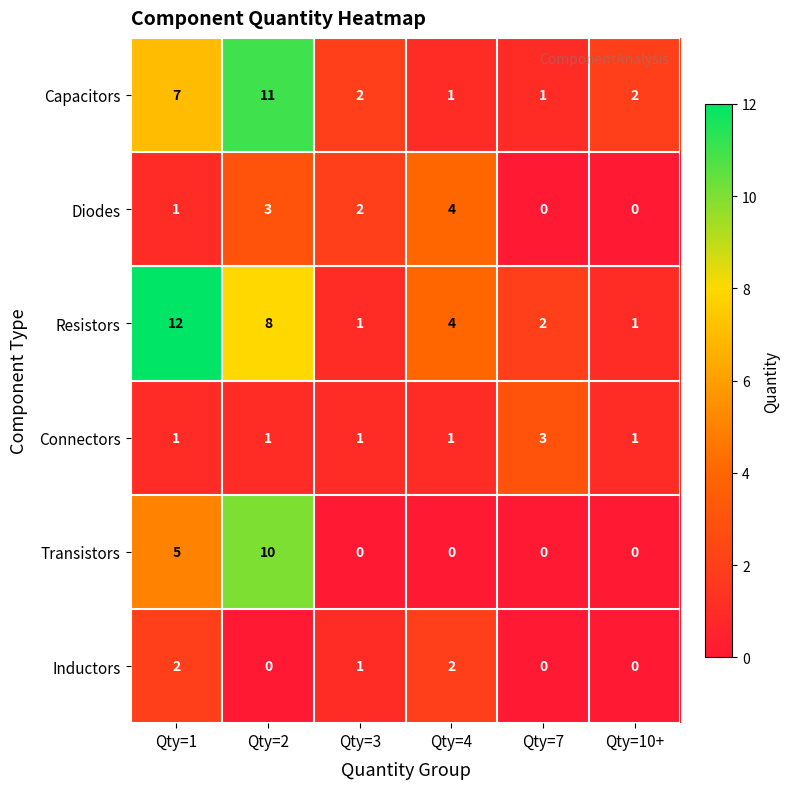

At which label is Capacitors closest to 6?

Qty=1